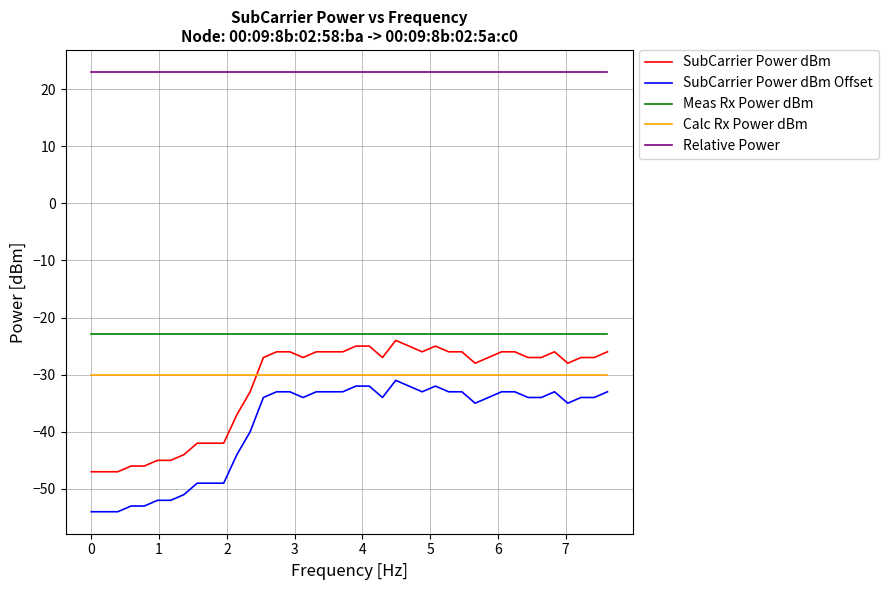

What is the maximum value for Relative Power?

23.0